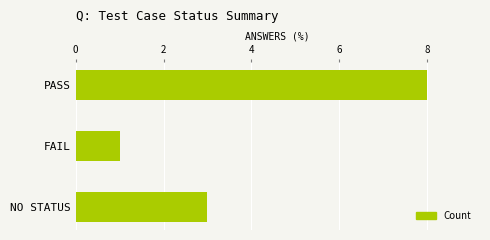

What is the label of the 2nd bar from the top?

FAIL